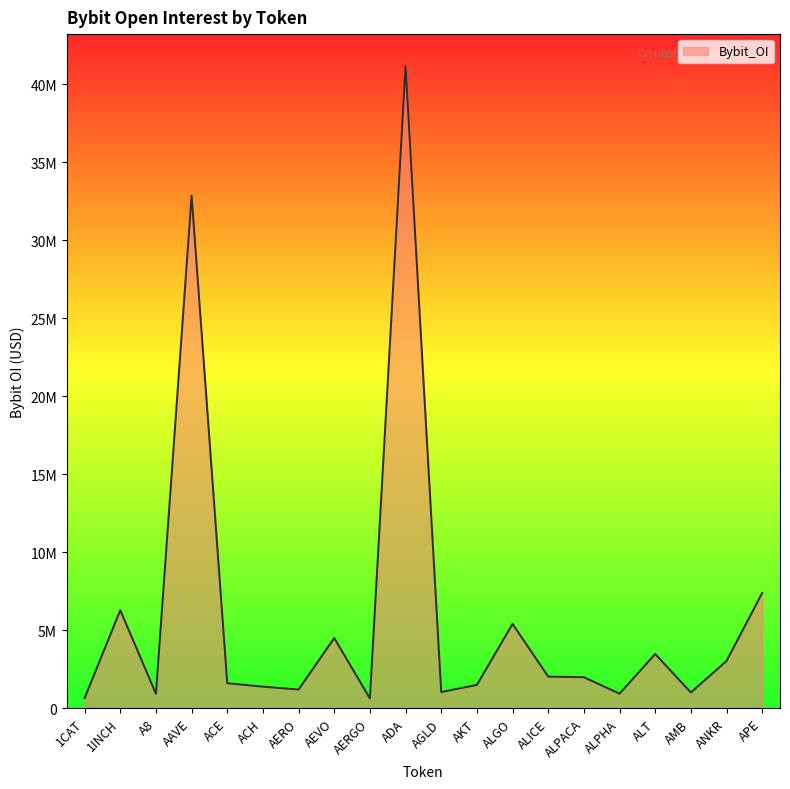

What position from the left is ACE?

5